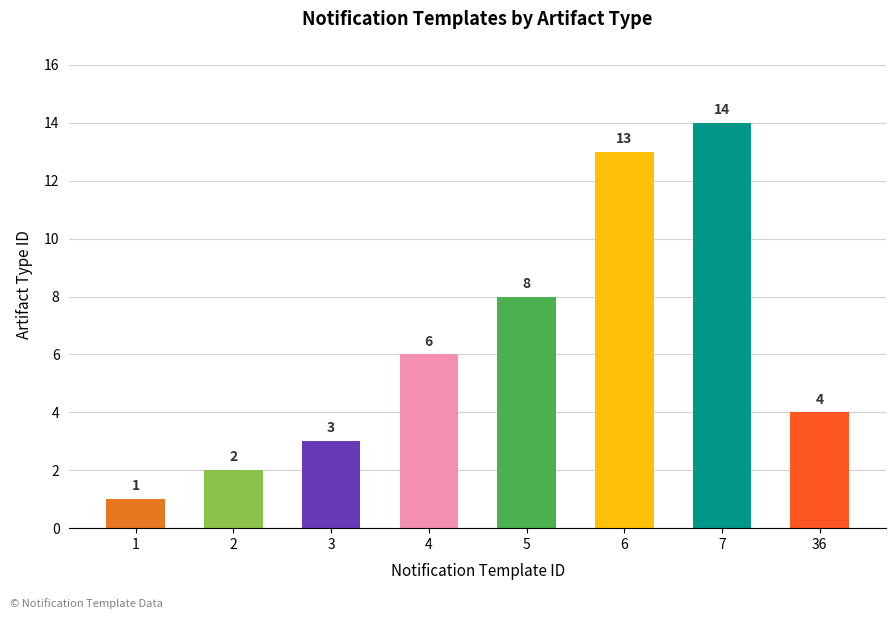

The chart shows a value of 13 at 6. True or false?

True